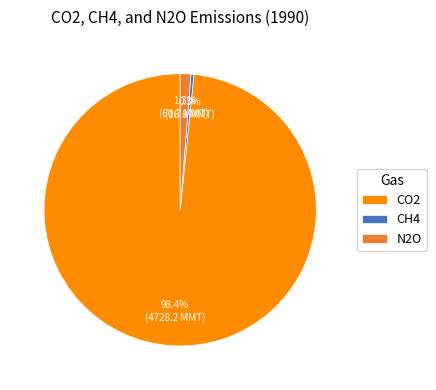

Is there any slice that represents more than half of the pie?

Yes